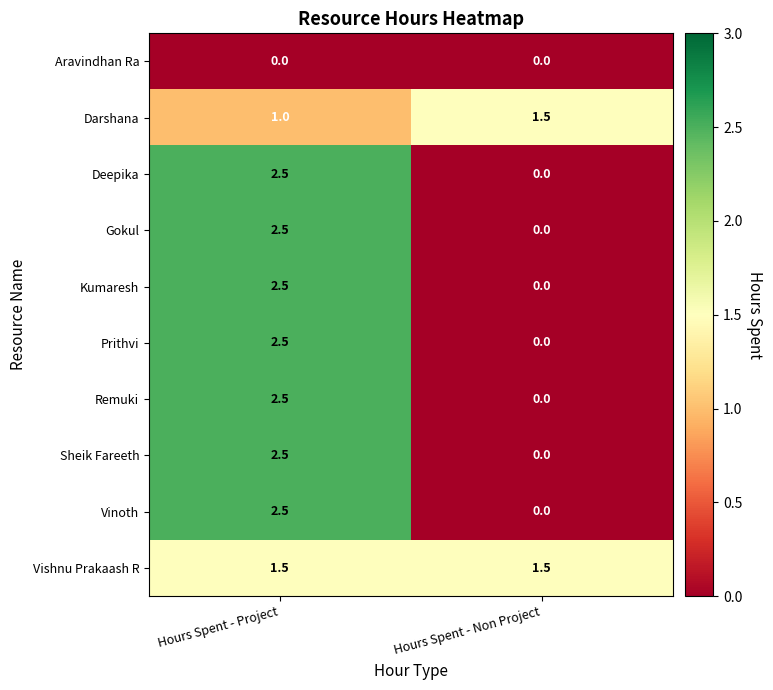

At which label does Gokul reach its minimum?

Hours Spent - Non Project